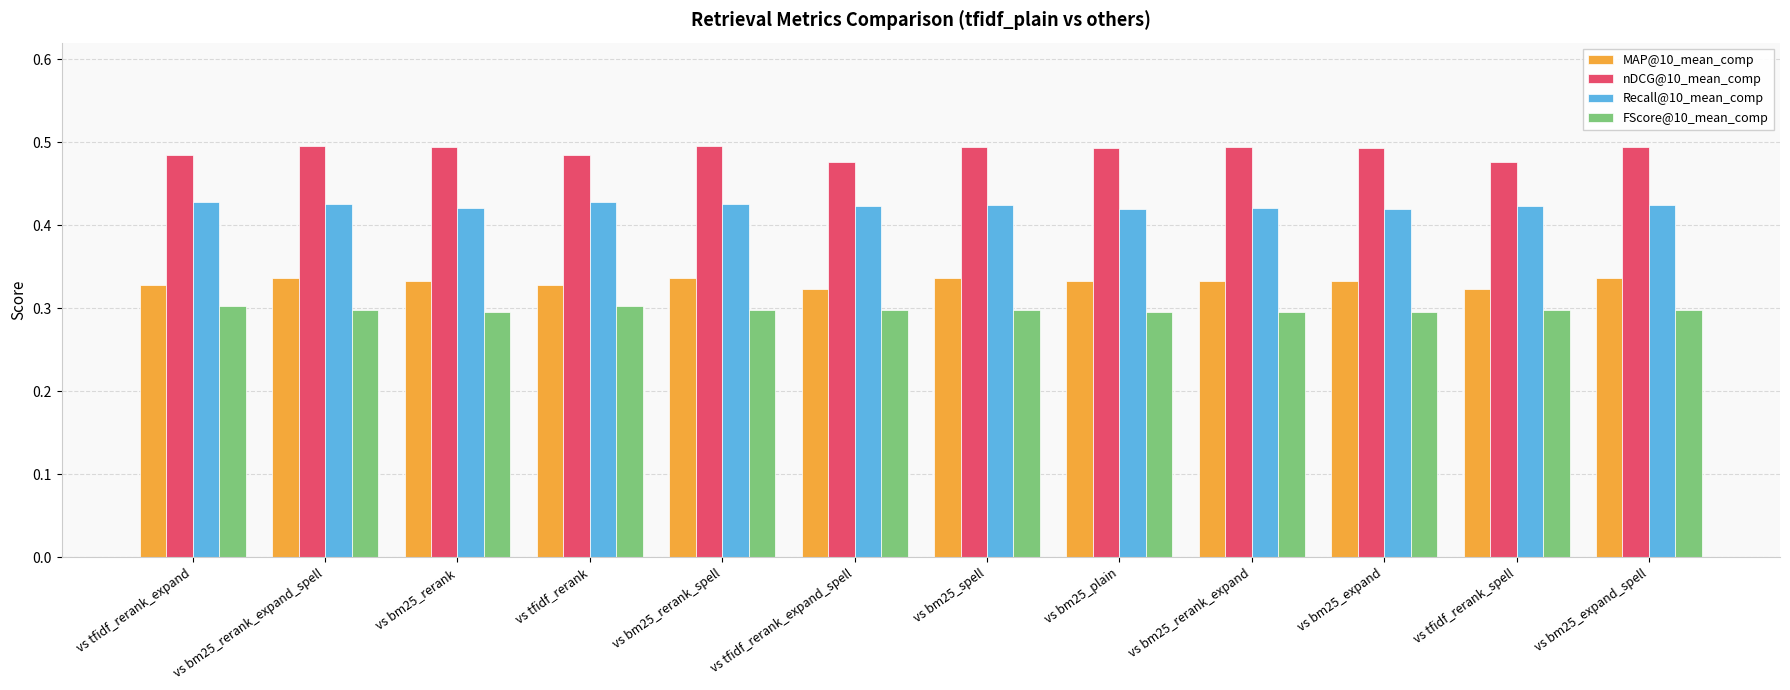

How many FScore@10_mean_comp values are between 0 and 1?

12